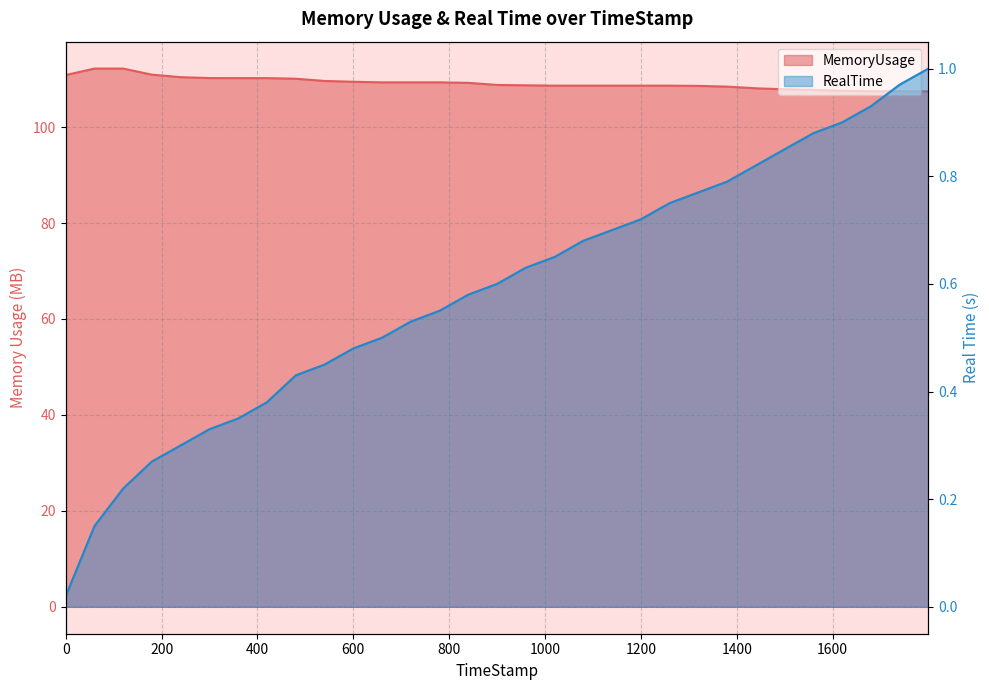

At which category is the sum across all series the highest?

119.93